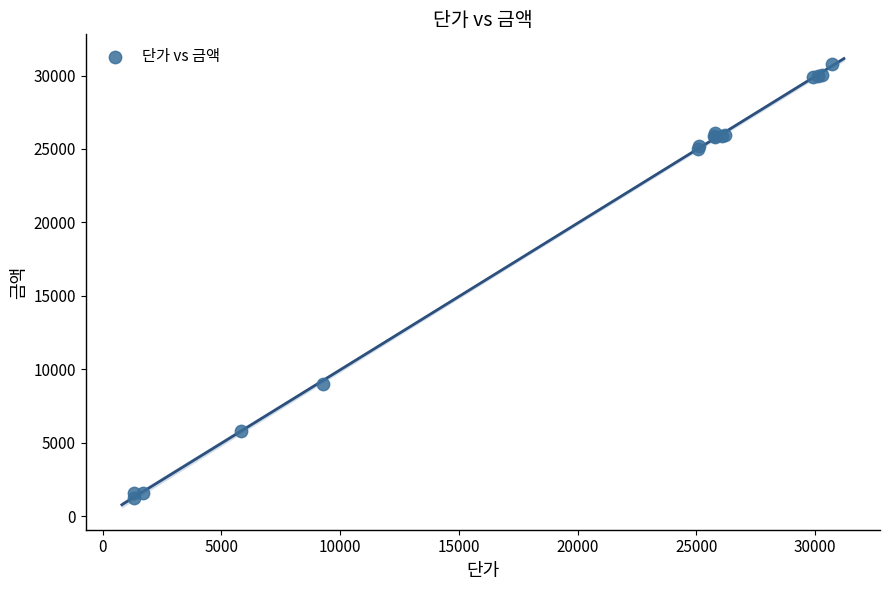

What Y value in the scatter plot is closest to 16023?

9008.5